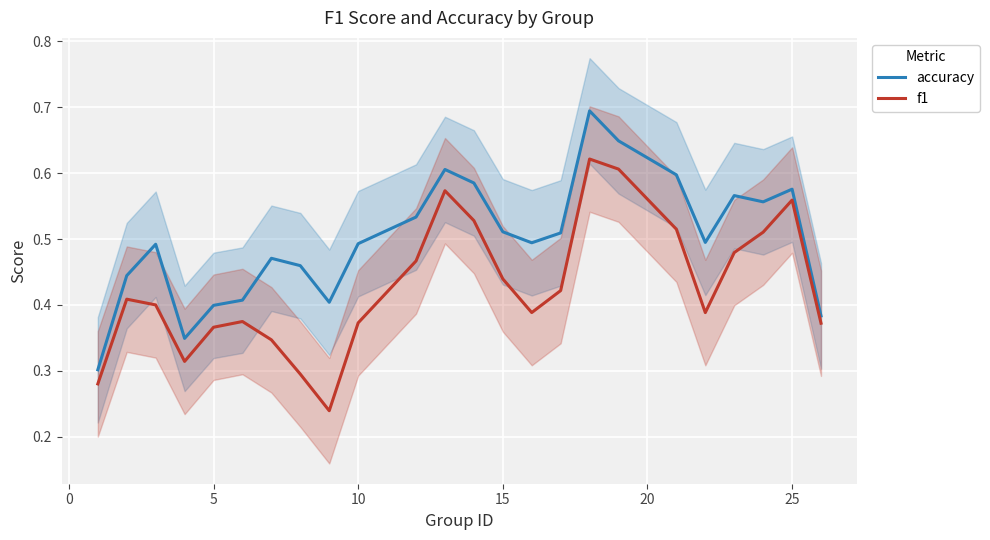

At 10, list the series in order from smallest to largest.

f1, accuracy